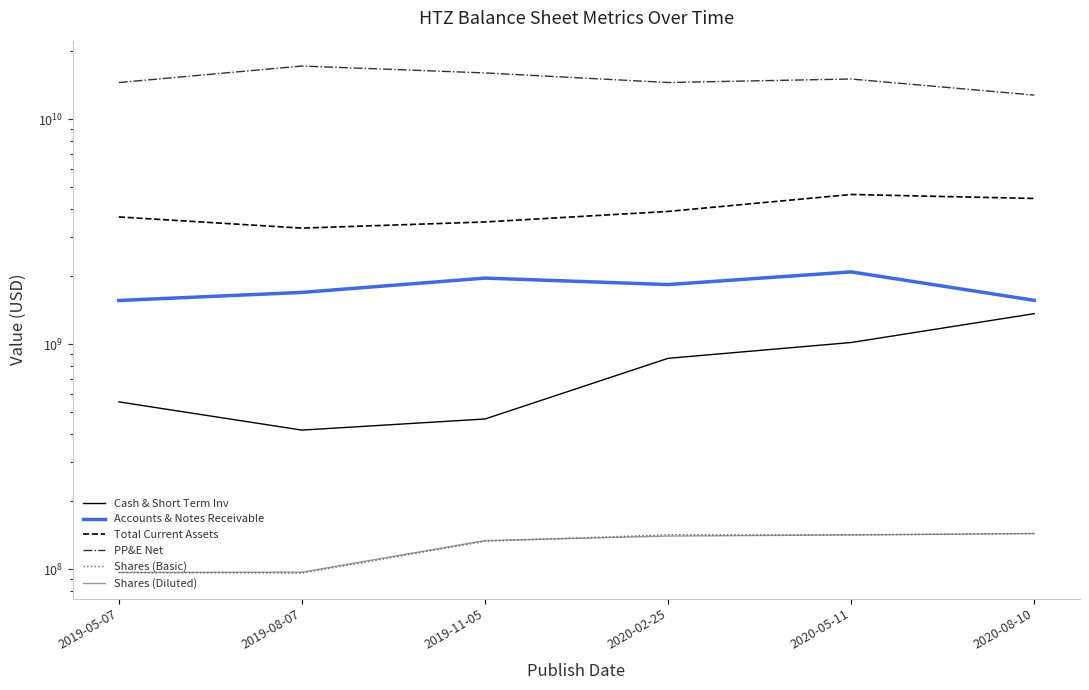

True or false: Shares (Diluted) and Accounts & Notes Receivable intersect in this chart.

False